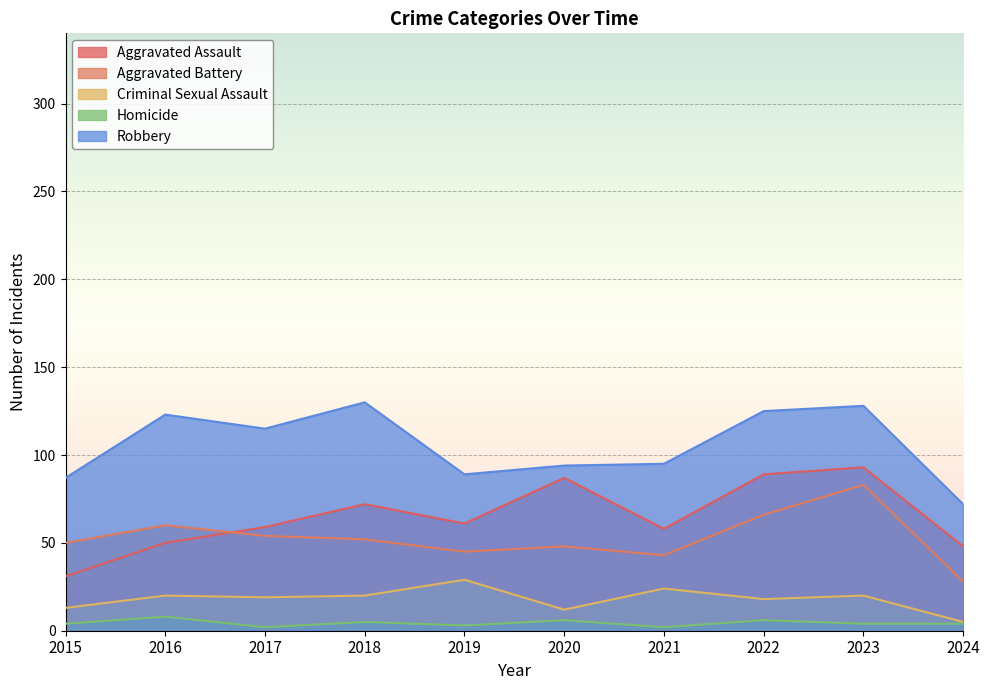

Reading right to left, list all the values displayed in this chart.

Aggravated Assault: 2024=48	2023=93	2022=89	2021=58	2020=87	2019=61	2018=72	2017=59	2016=50	2015=31
Aggravated Battery: 2024=28	2023=83	2022=66	2021=43	2020=48	2019=45	2018=52	2017=54	2016=60	2015=50
Criminal Sexual Assault: 2024=5	2023=20	2022=18	2021=24	2020=12	2019=29	2018=20	2017=19	2016=20	2015=13
Homicide: 2024=4	2023=4	2022=6	2021=2	2020=6	2019=3	2018=5	2017=2	2016=8	2015=4
Robbery: 2024=72	2023=128	2022=125	2021=95	2020=94	2019=89	2018=130	2017=115	2016=123	2015=87